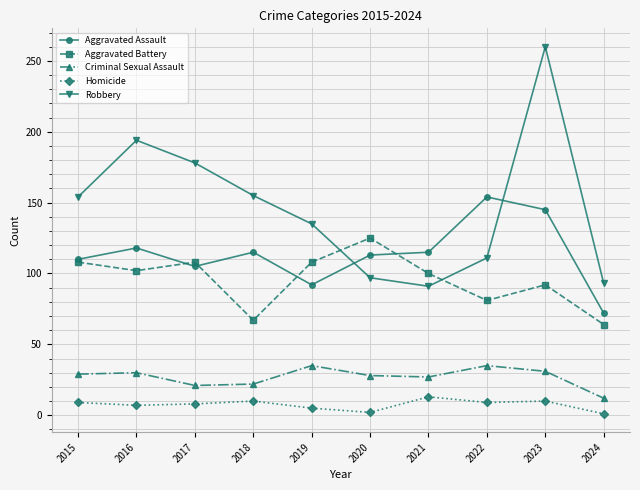

What is the difference between the Homicide values at 2017 and 2015?

1